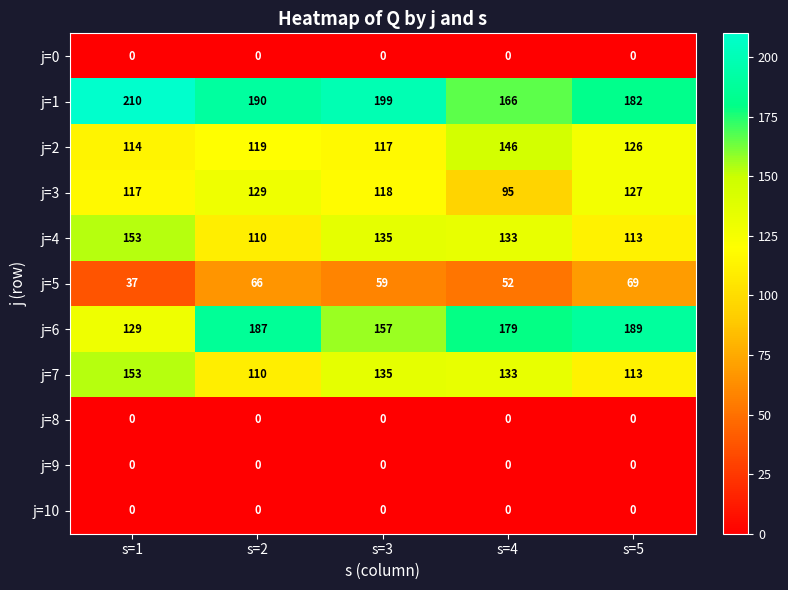

At which label does j=5 first exceed 59?

s=2